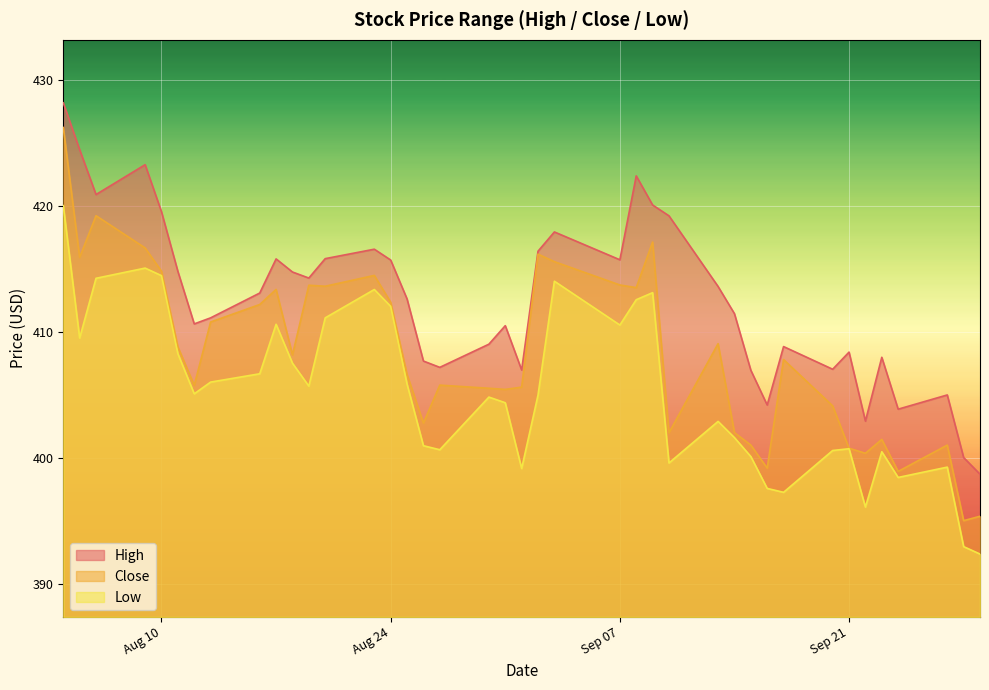

What are all the series names shown in the legend?

High, Close, Low